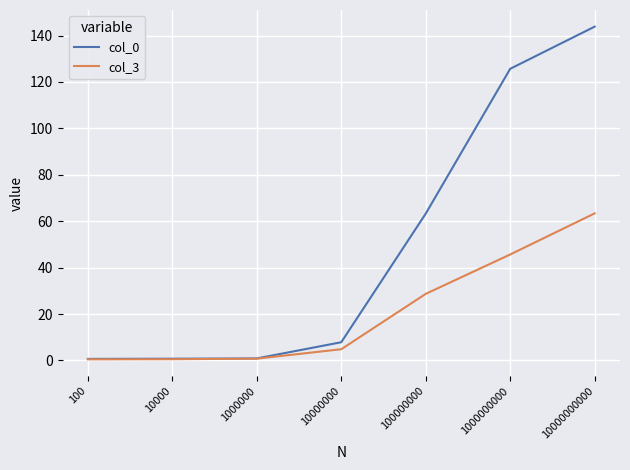

What are all the series names shown in the legend?

col_0, col_3